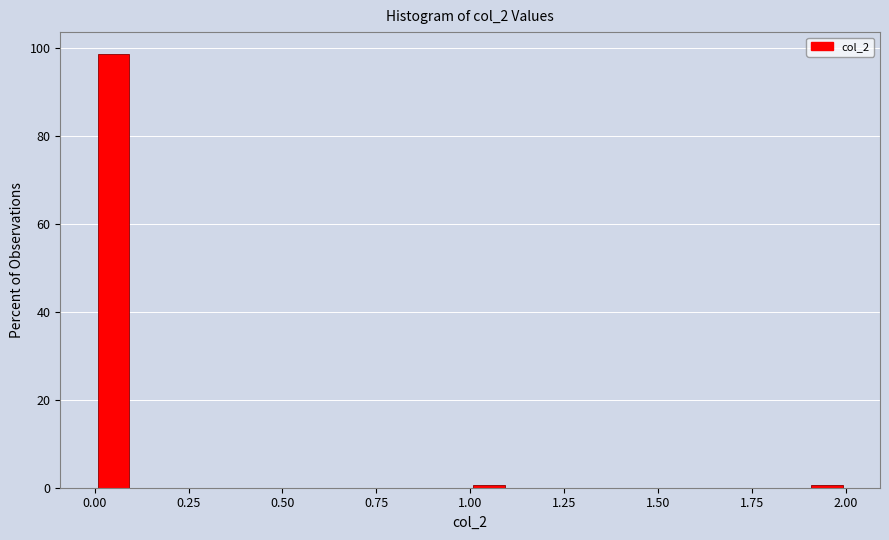

Around what value on the x-axis is the tallest bar? Give the approximate position of its centre, as read against the axis.

0.05